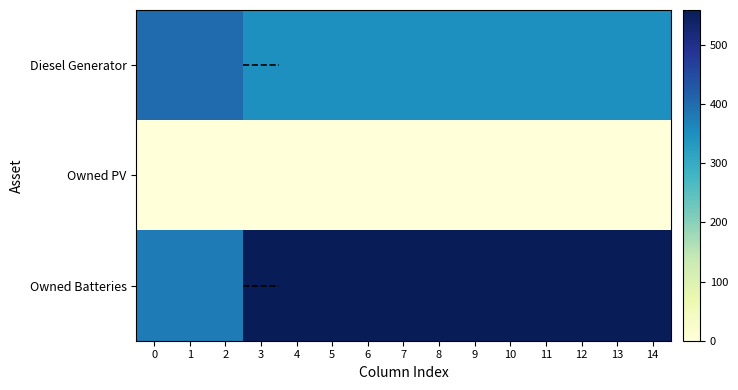

What is the total value across all series at 4?

909